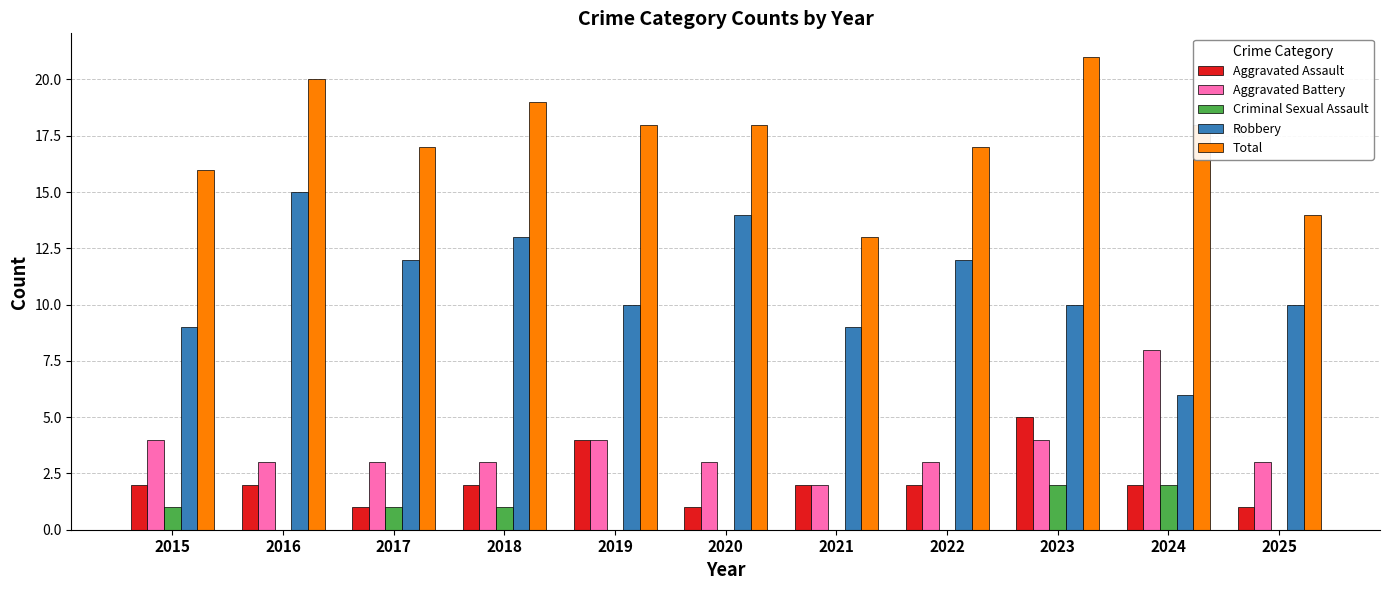

How many data points does each series have?

11